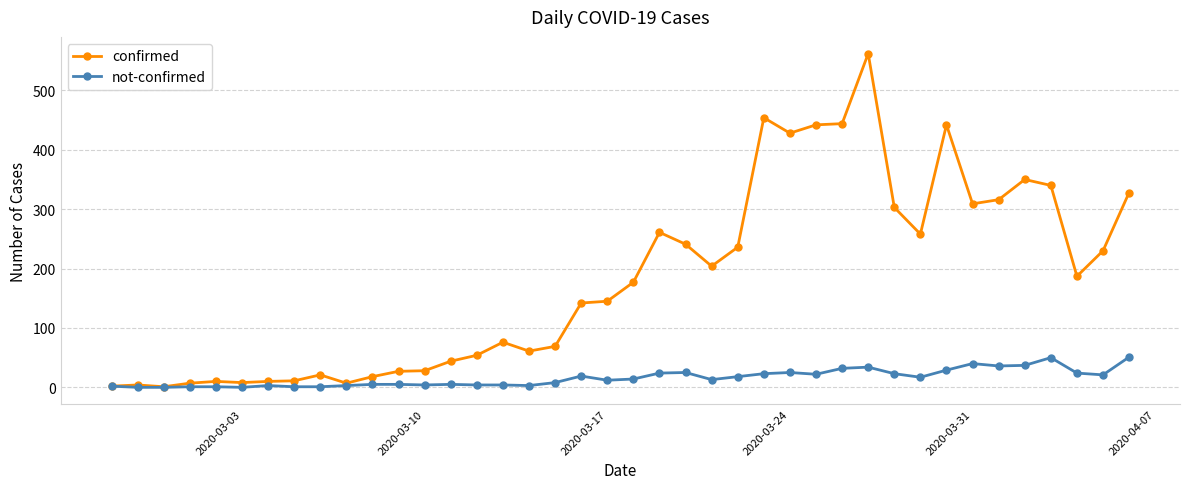

Rank the series by their average value, from lowest to highest.

not-confirmed, confirmed